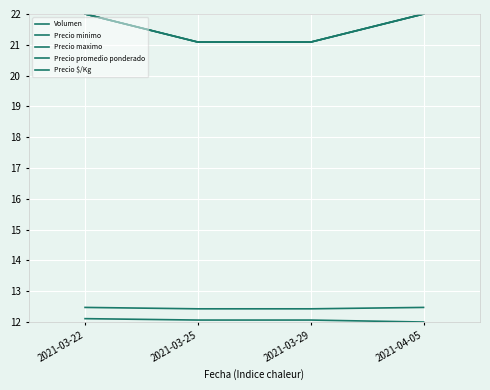

What is the value of the Volumen point at the 3rd from the left?

12.1